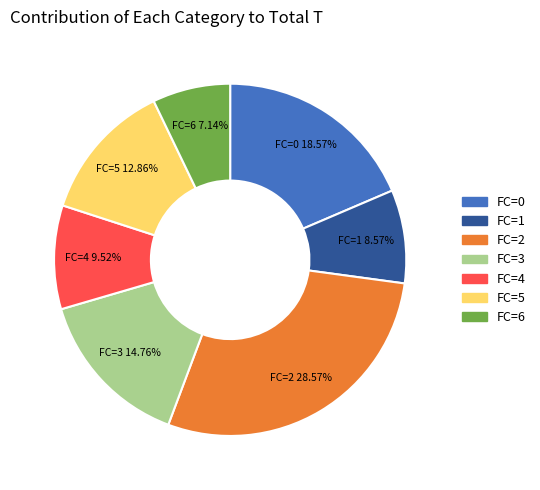

Does any single category account for the majority?

No